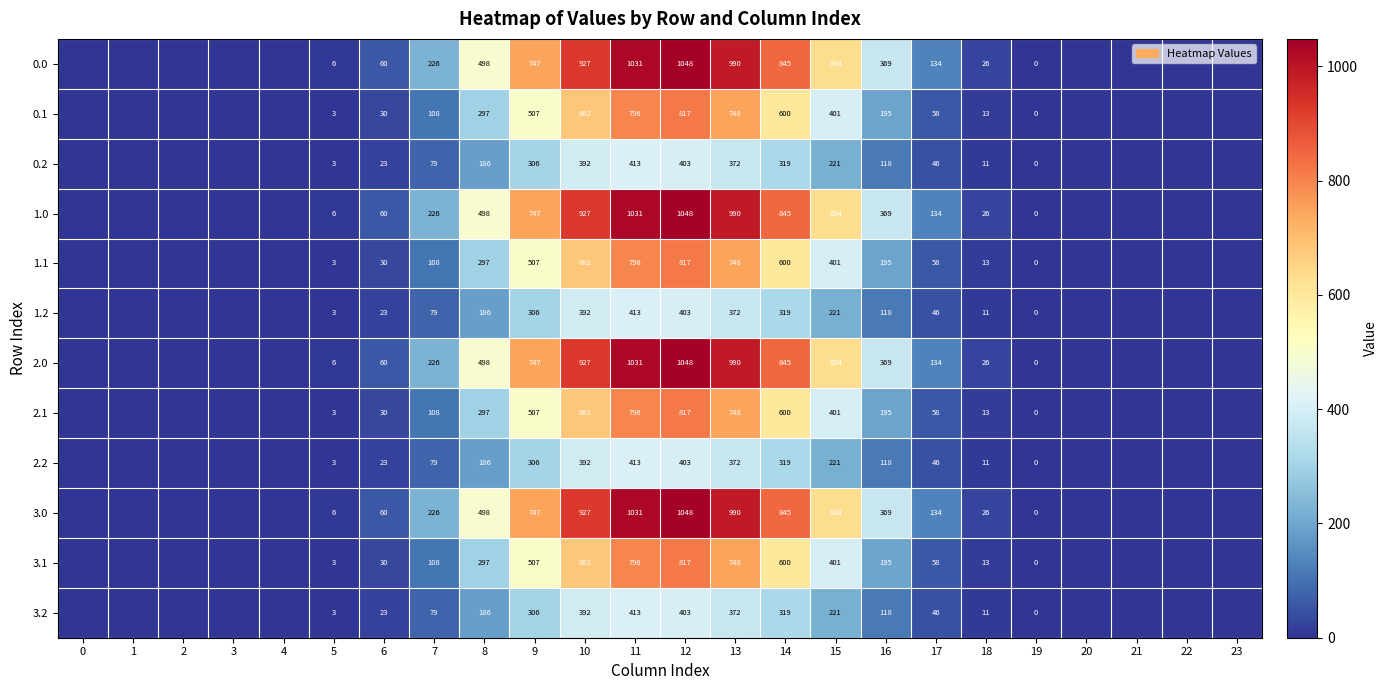

The 0.0 series shows 295 at 9. True or false?

False